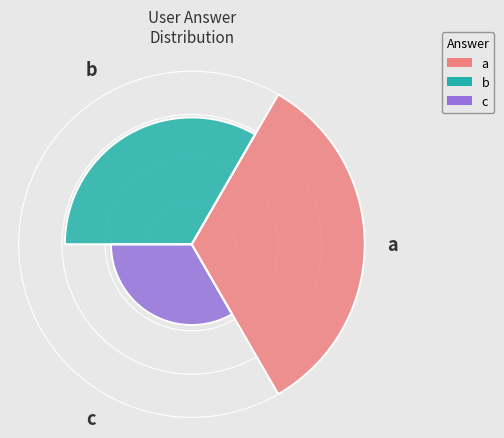

How many segments does this pie chart have?

3